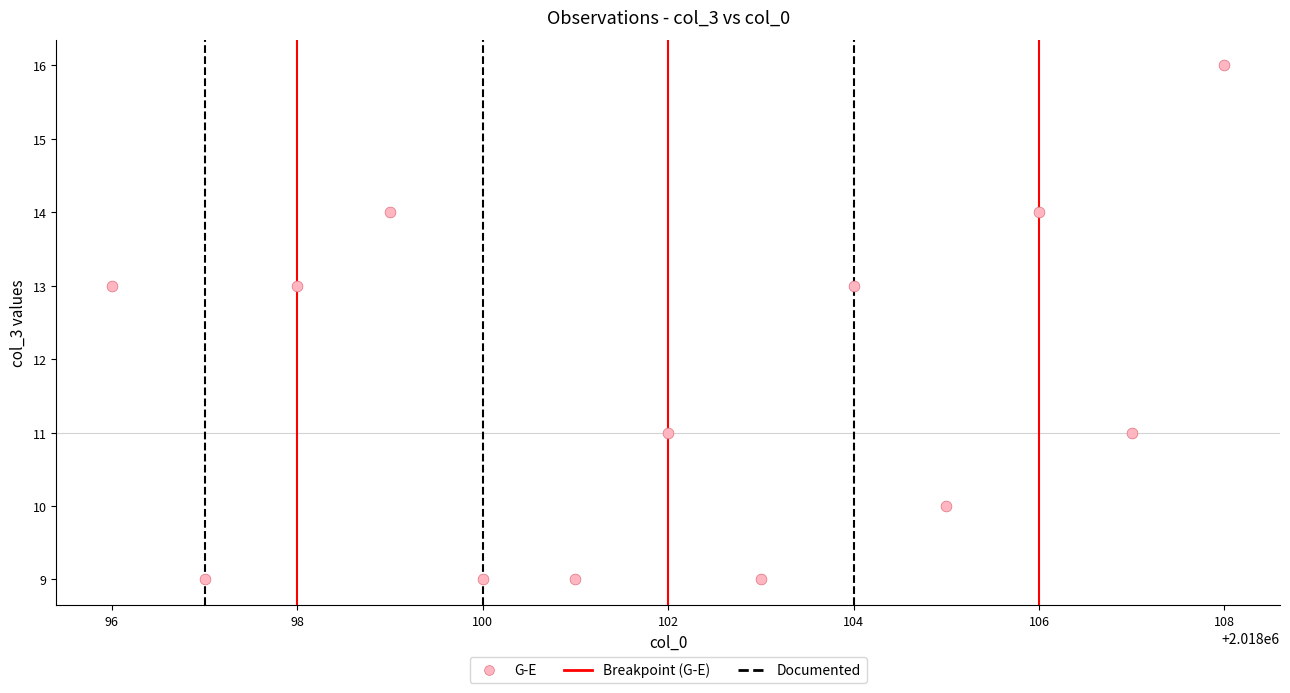

What is the range of Y values (max minus min)?

7